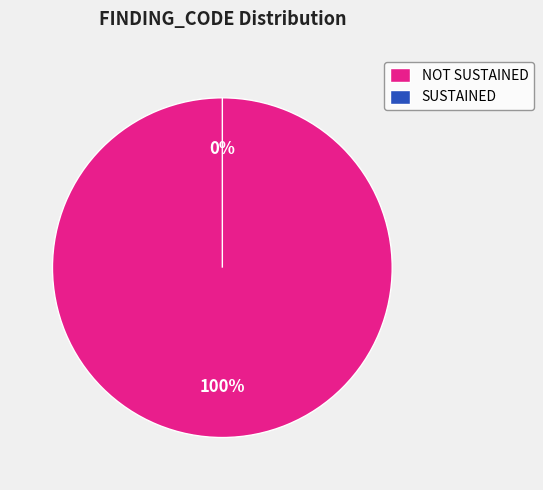

How many slices are in this pie chart?

2